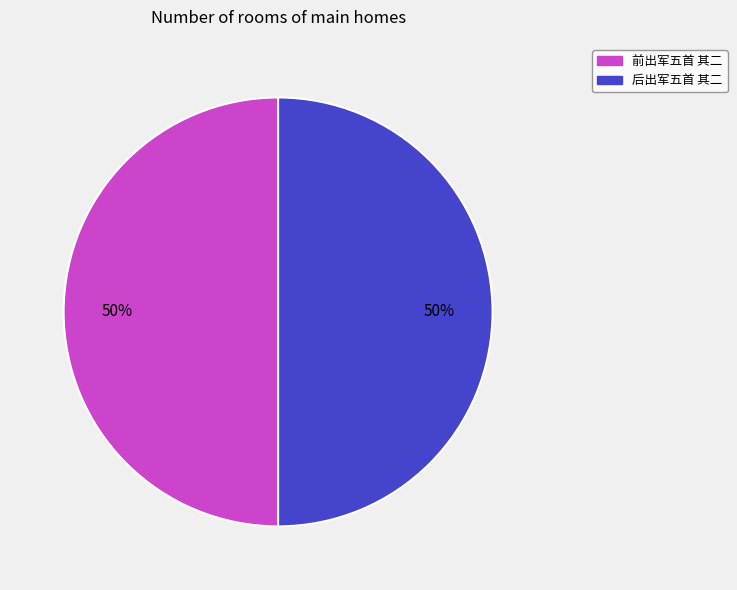

Is the sum of 后出军五首 其二 and 前出军五首 其二 greater than half?

Yes